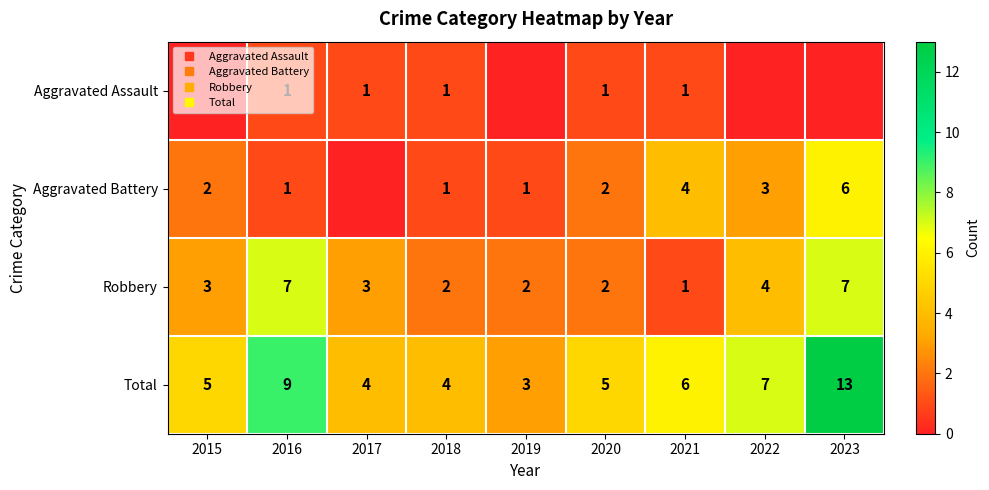

The Aggravated Assault series shows 0 at 2023. True or false?

True